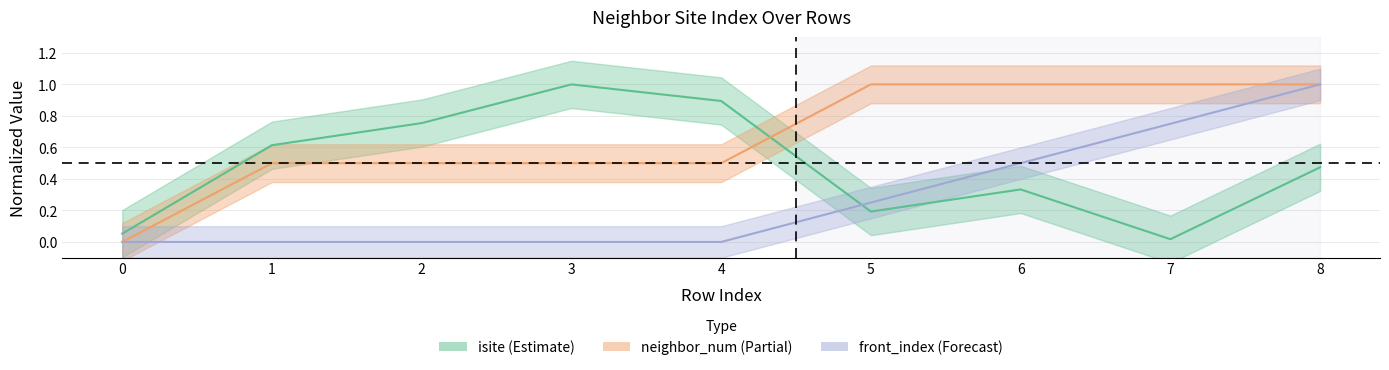

Rank the series at 1 from lowest to highest value.

front_index, neighbor_num, isite